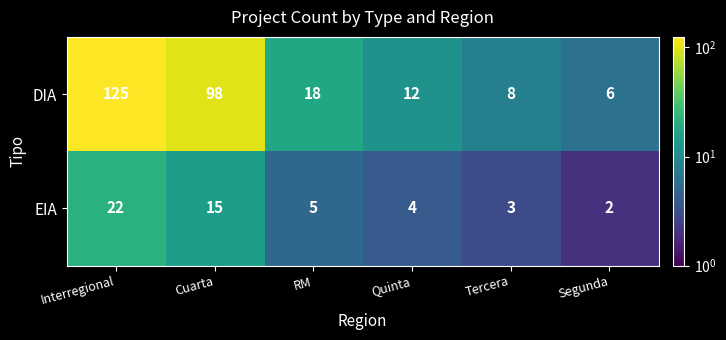

Which series has the widest spread of values?

DIA